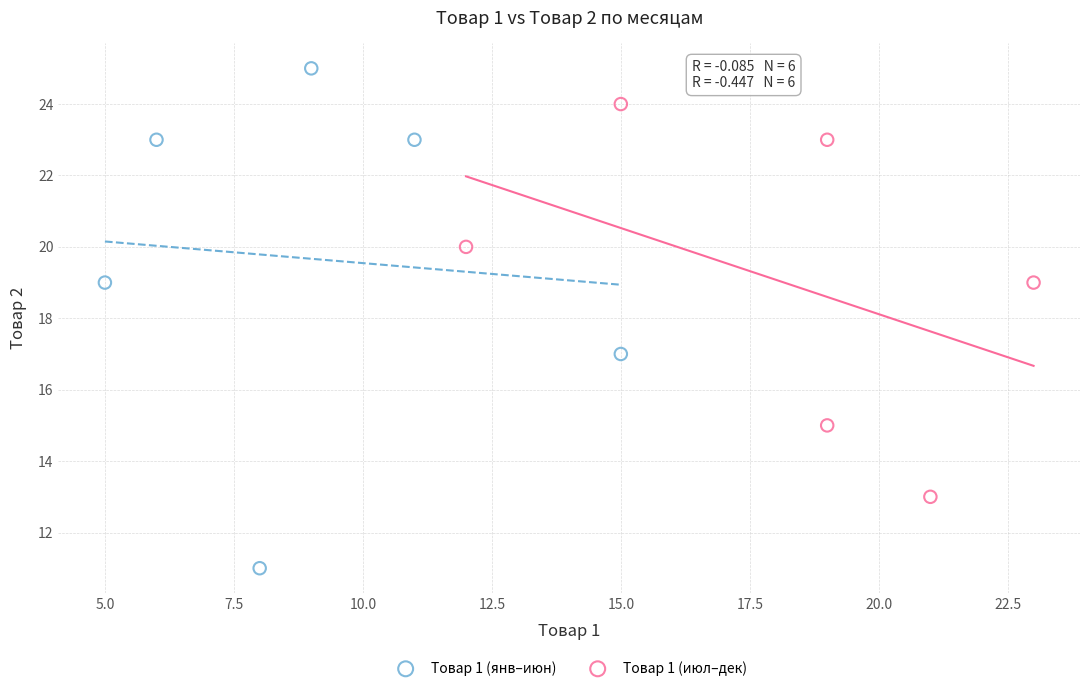

Which series contains the highest Y value?

Товар 1 (янв–июн)